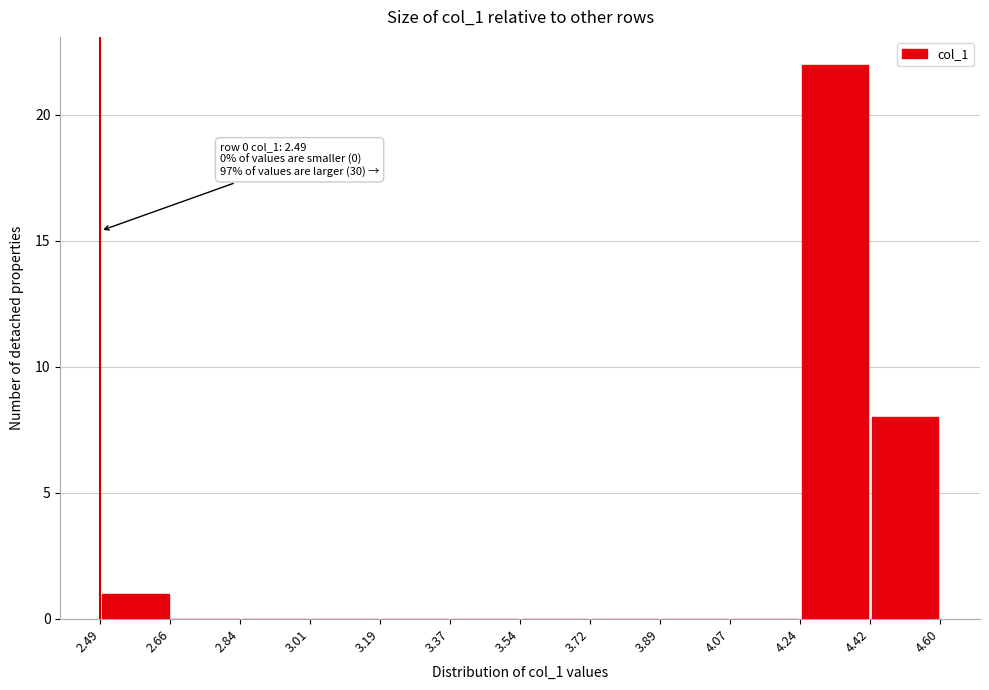

Which range on the x-axis has the tallest bar?

4.24 to 4.42